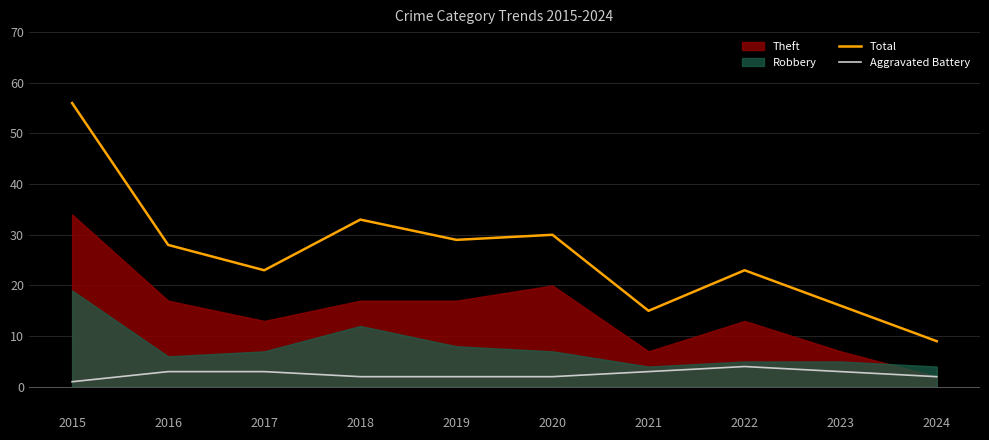

Is the value of Aggravated Battery at 2017 greater than the value of Total at 2017?

No